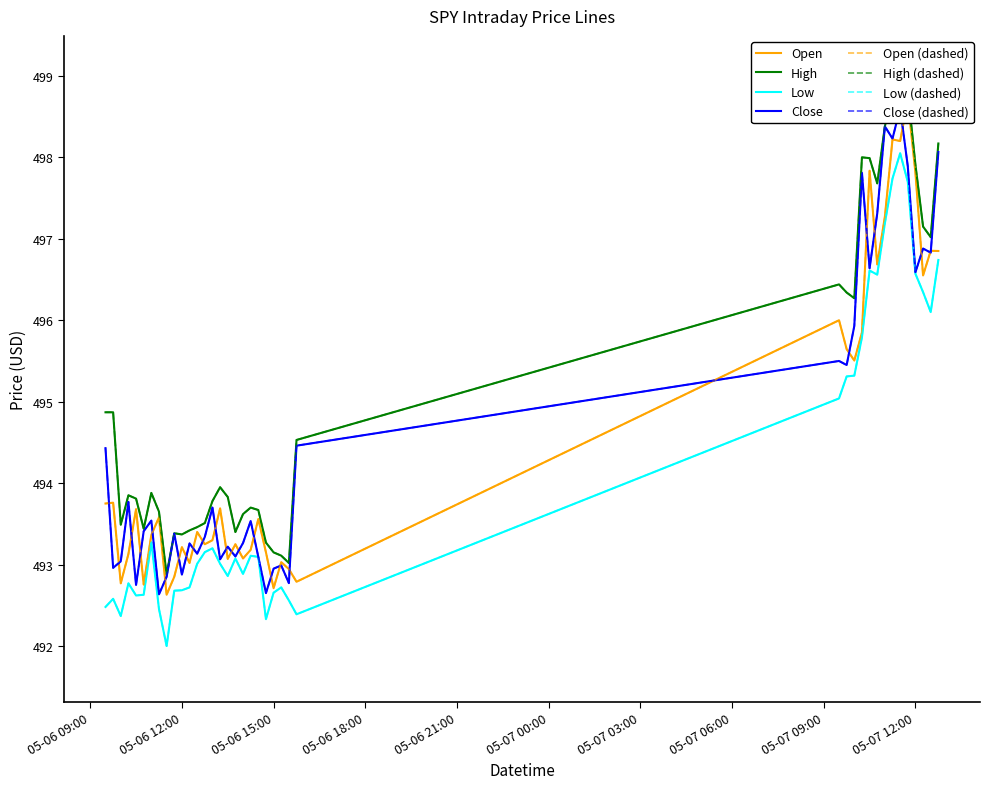

How many interior local peaks does the Low series have?

9